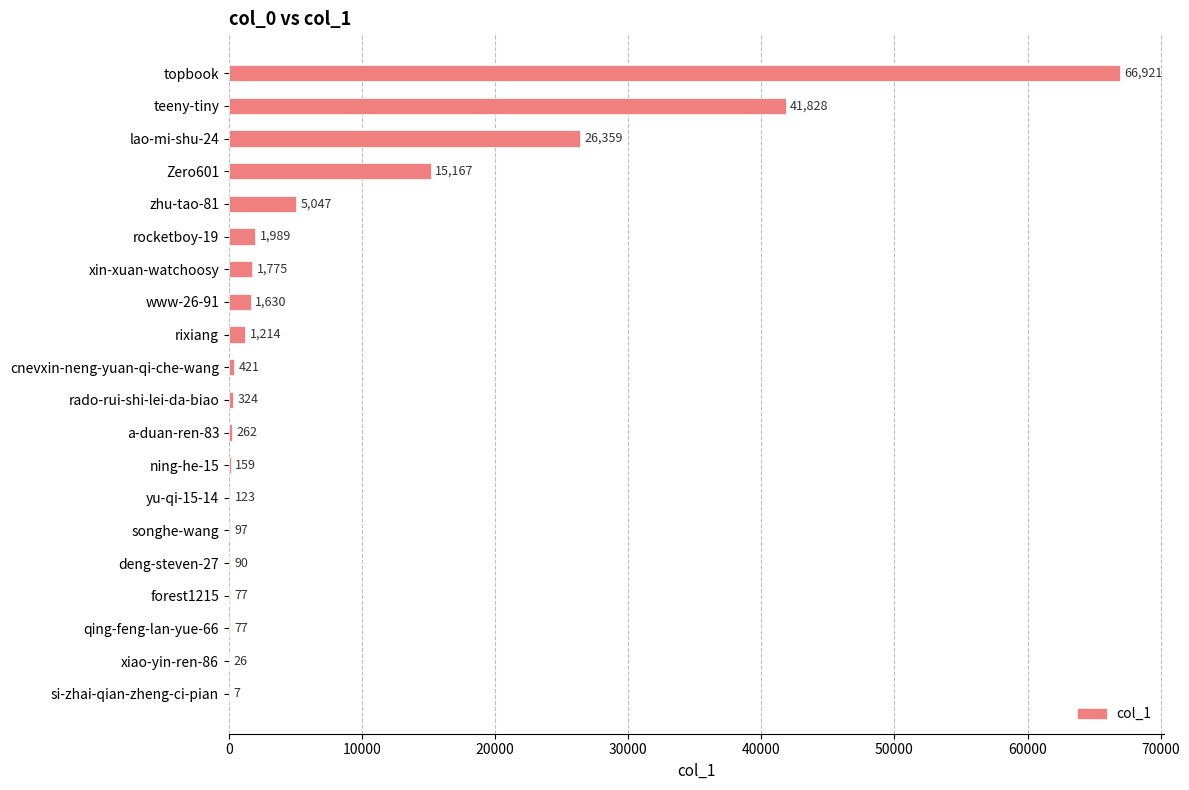

Where is the data nearest to the value 33464?

lao-mi-shu-24